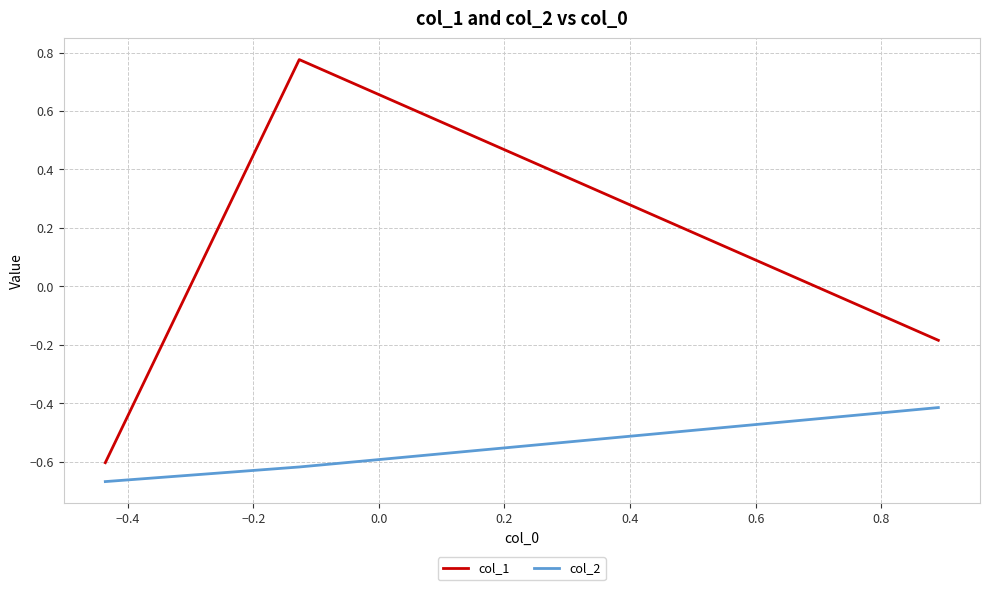

What is the difference between the maximum and minimum values in the col_1 series?

1.4